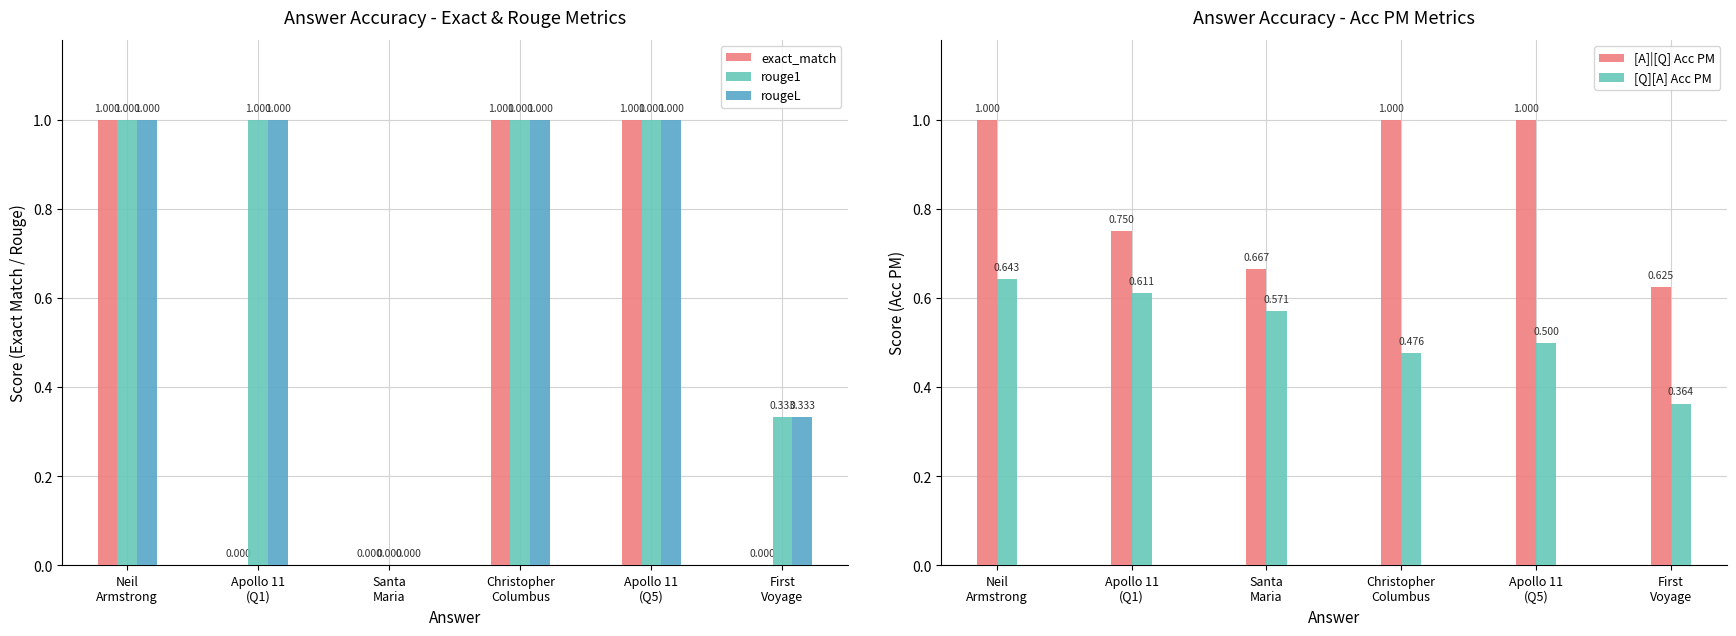

What is the approximate value of [Q][A] Acc PM at Christopher
Columbus?

0.5